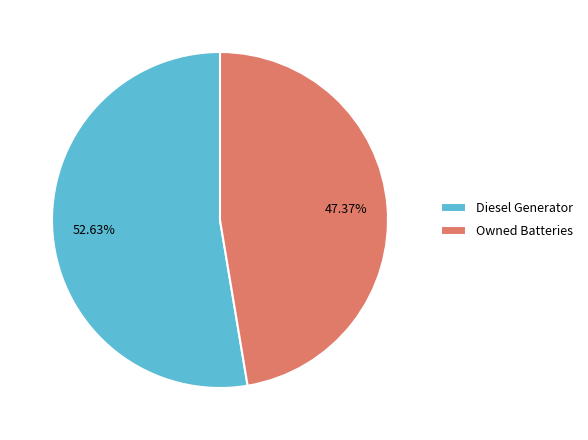

Combined, do Owned Batteries and Diesel Generator account for over 50%?

Yes